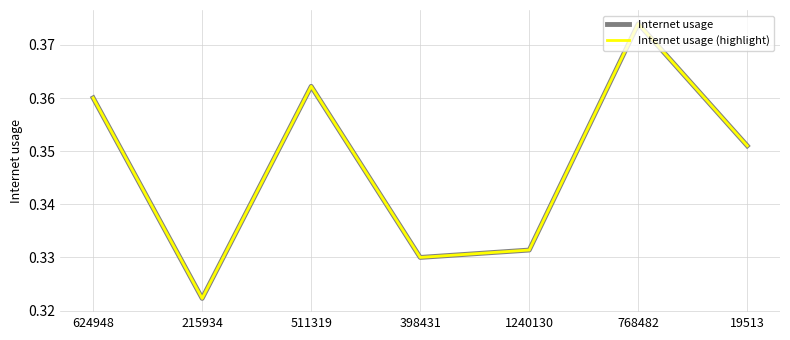

What position from the right is 398431?

4